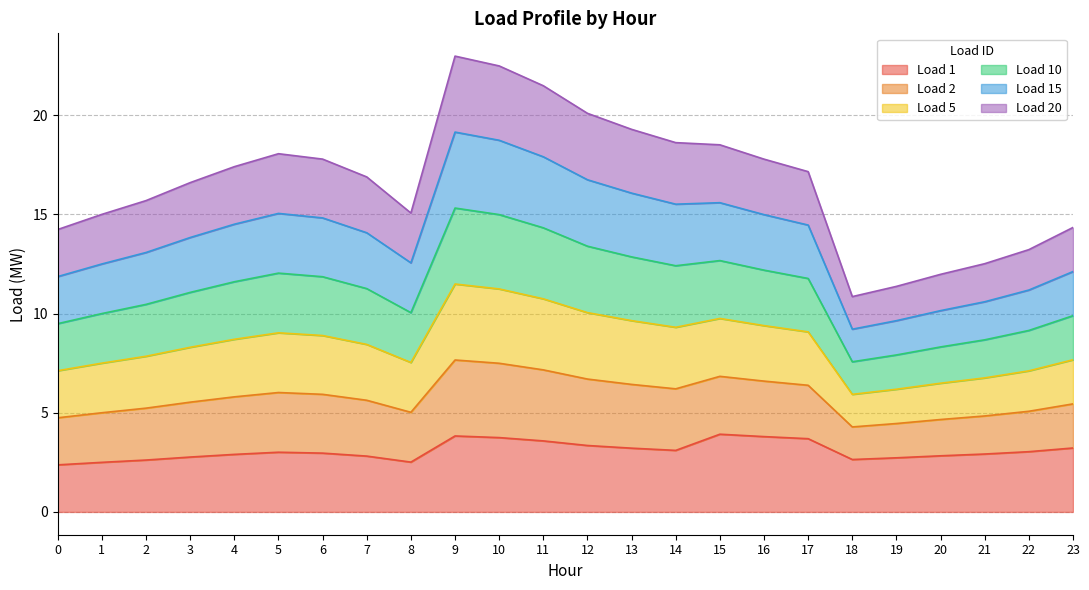

At how many categories does at least one series exceed 16?

14